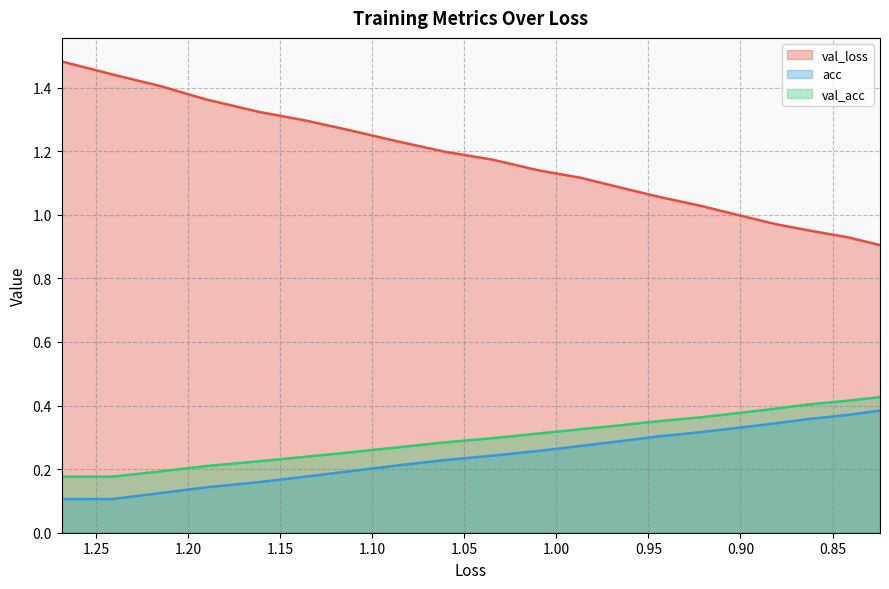

What is the greatest value displayed?

1.5